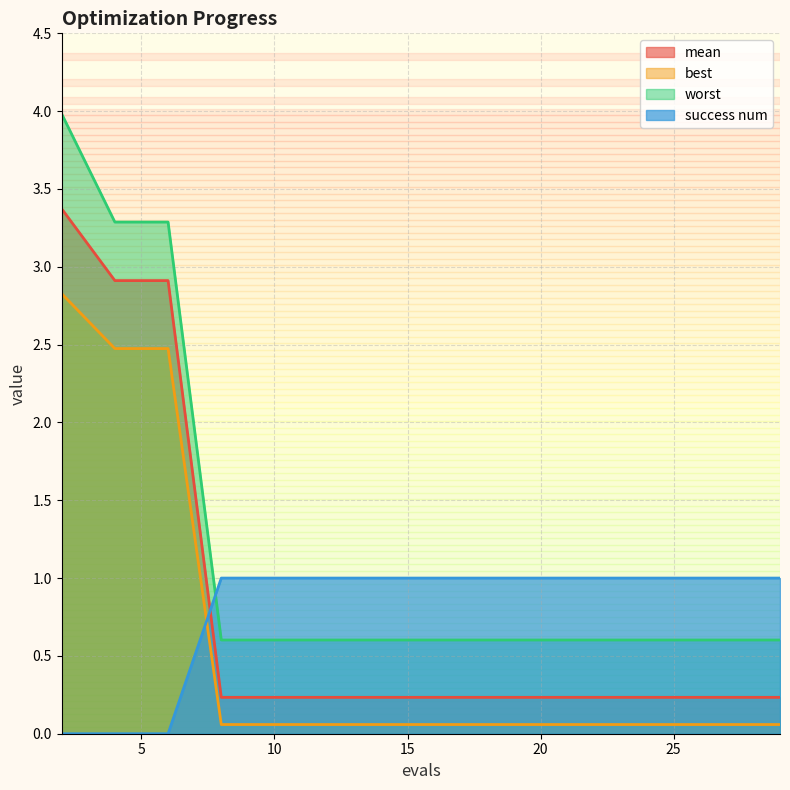

True or false: success num has a value of 0.0 at 6.

True